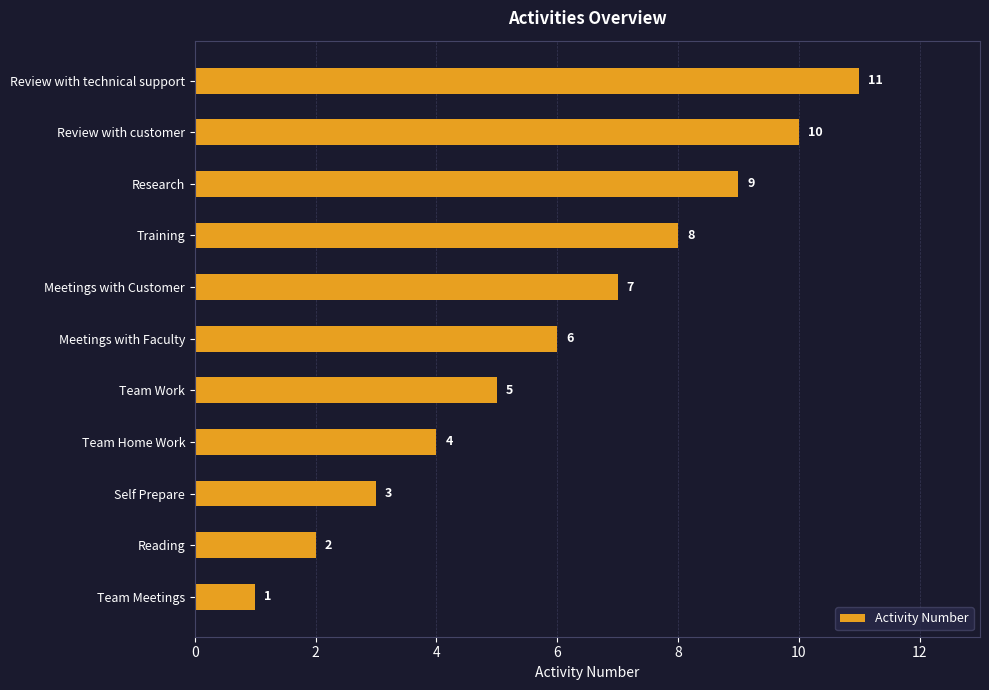

List the labels in order of value, smallest first.

Team Meetings, Reading, Self Prepare, Team Home Work, Team Work, Meetings with Faculty, Meetings with Customer, Training, Research, Review with customer, Review with technical support